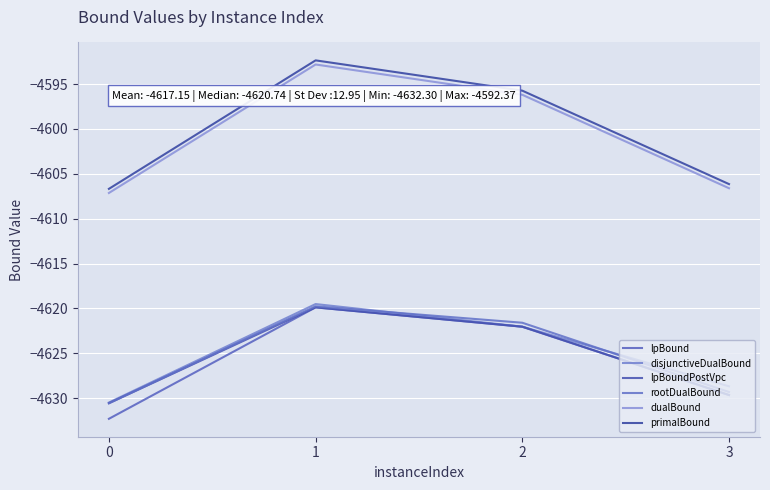

Is the value of primalBound at 0 greater than the value of dualBound at 0?

Yes